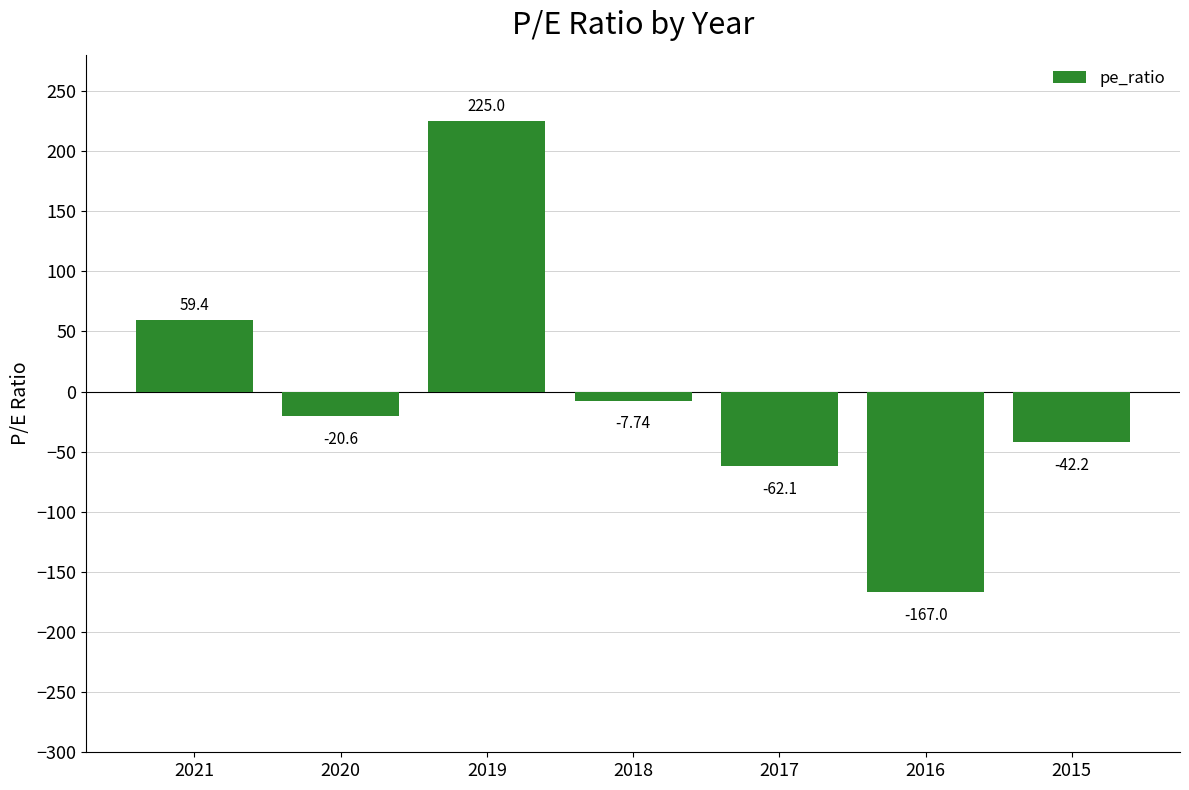

What is the smallest value displayed?

-167.0